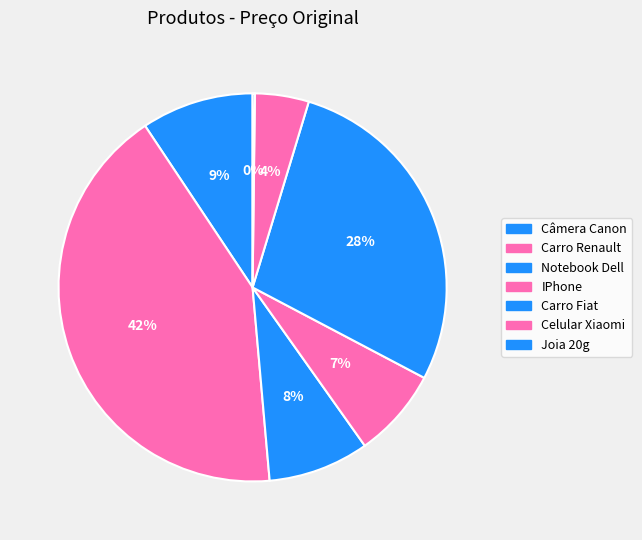

Rank the categories by value from lowest to highest.

Joia 20g, Celular Xiaomi, IPhone, Notebook Dell, Câmera Canon, Carro Fiat, Carro Renault